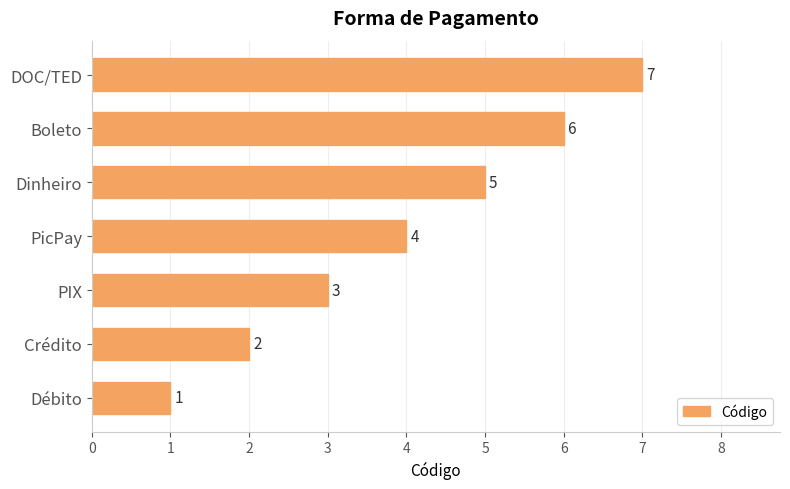

What is the difference between the maximum and minimum values?

6